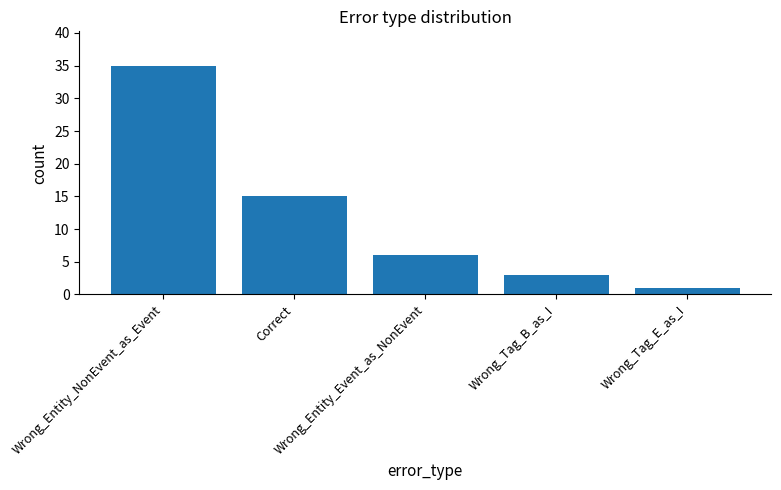

What is the difference between the values at Wrong_Tag_E_as_I and Correct?

14